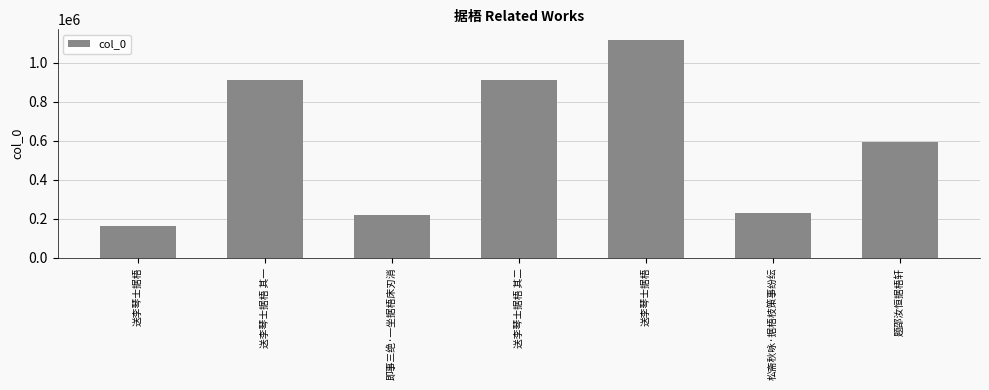

How many values are below 593186?

3